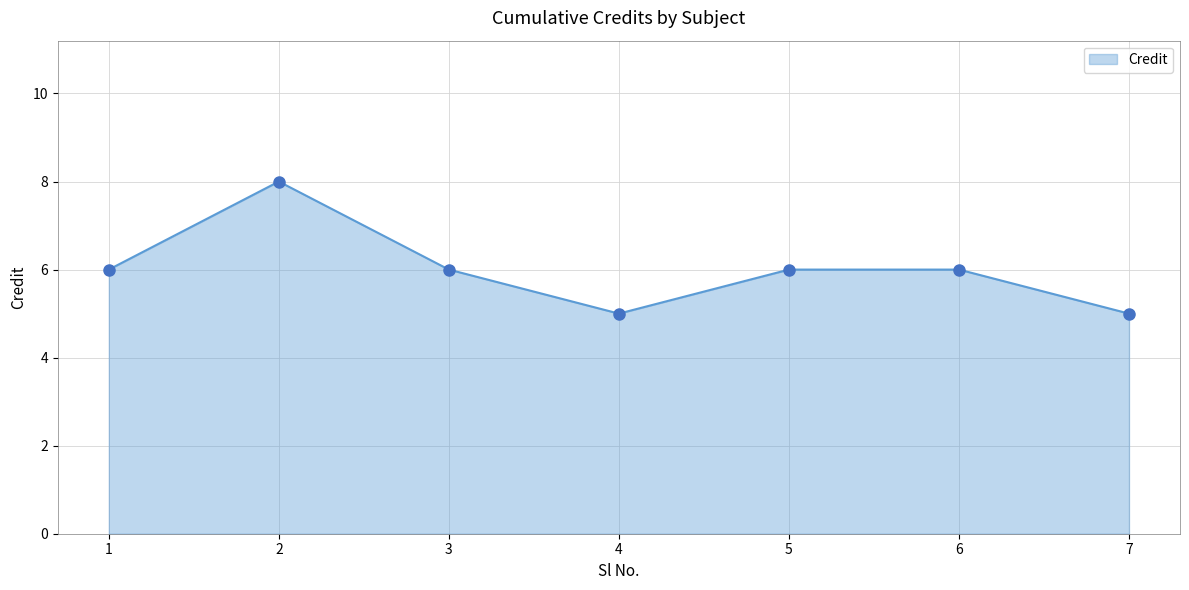

At which category does the data reach its first local valley?

4